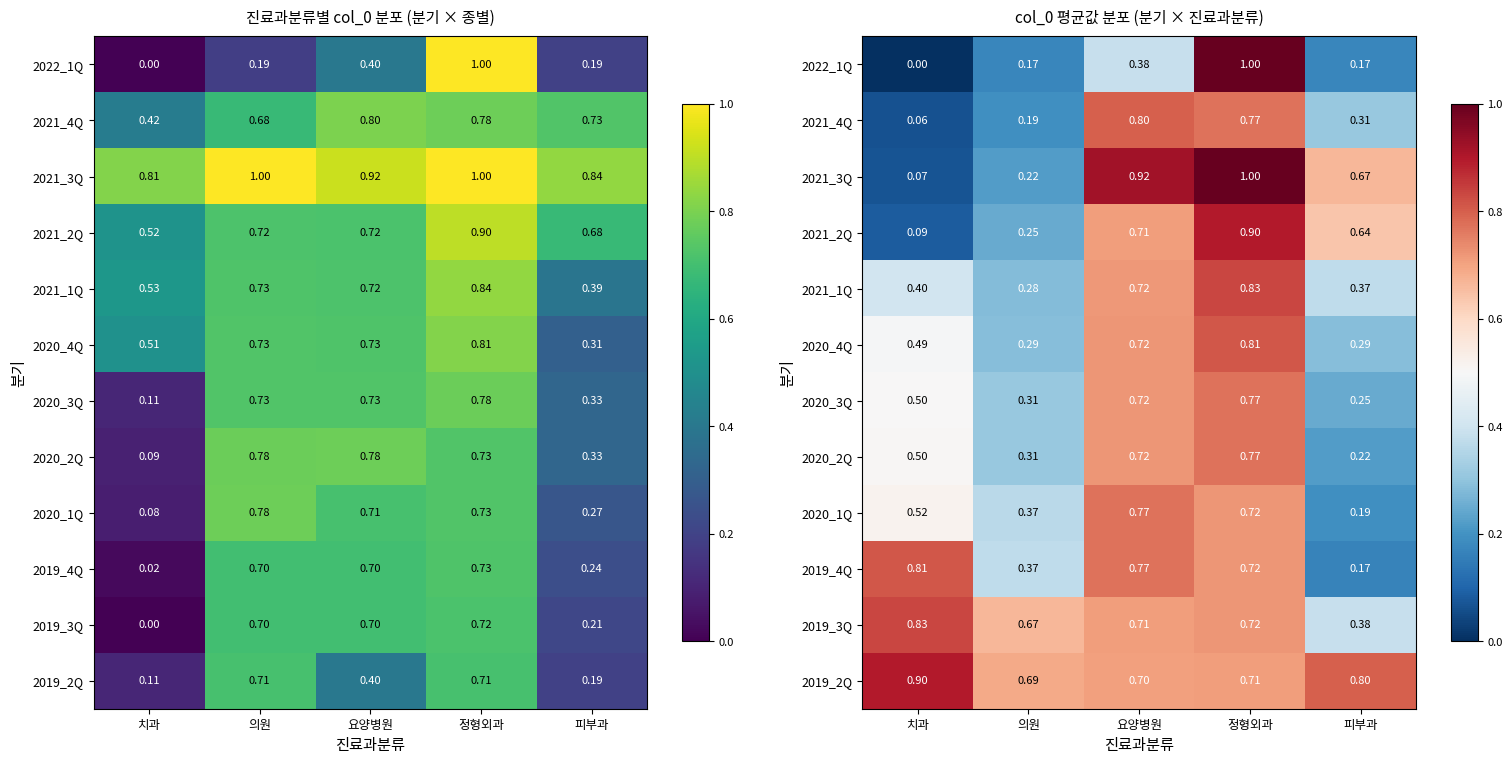

List the labels in order of 2021_3Q value, smallest first.

치과, 의원, 피부과, 요양병원, 정형외과